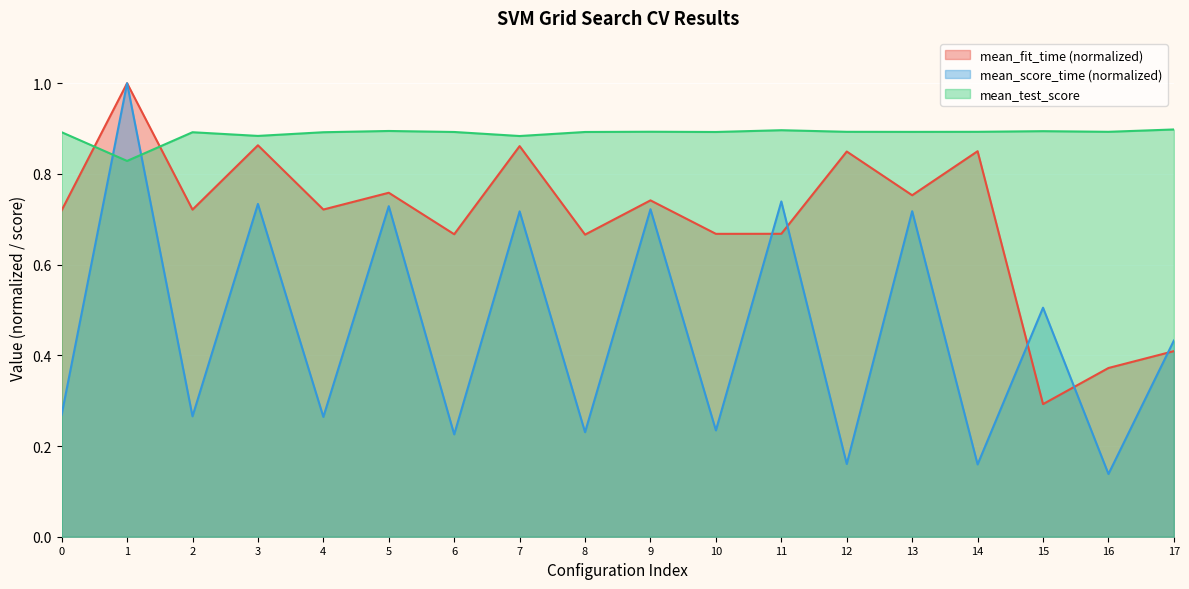

Is it true that mean_test_score equals 1.5 at 6?

False